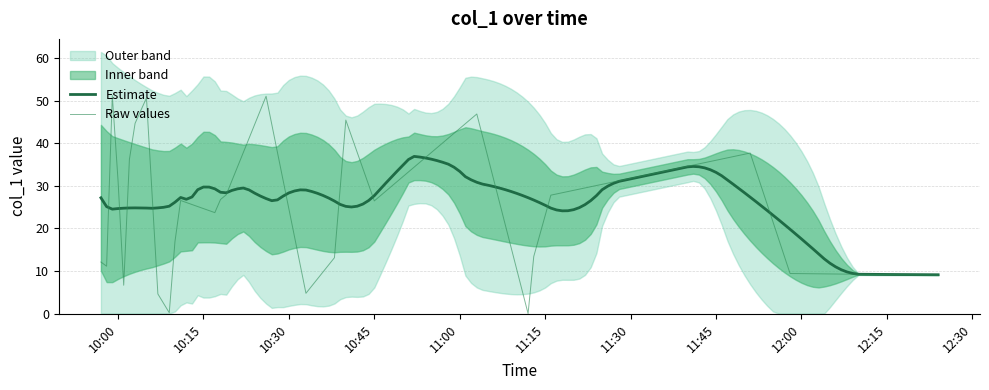

What is the sum of all values?

936.6